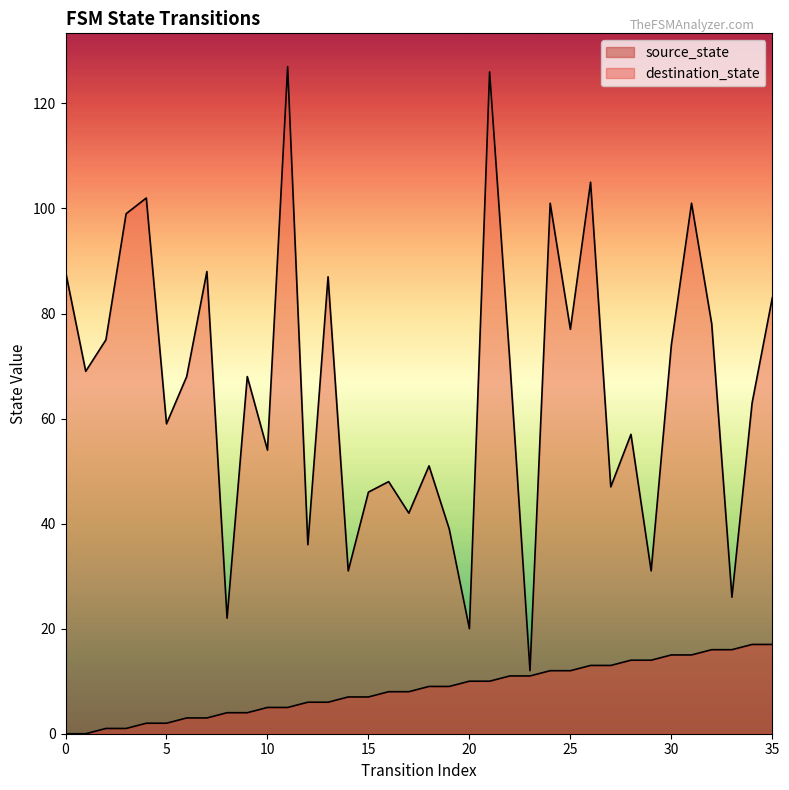

What is the difference between the destination_state values at 20 and 33?

6